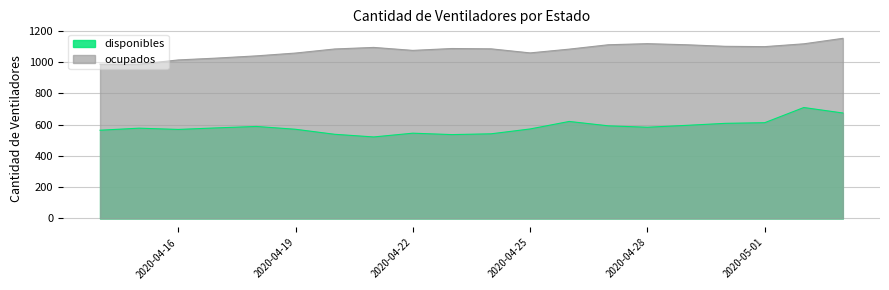

What is the lowest value of the ocupados series?

986